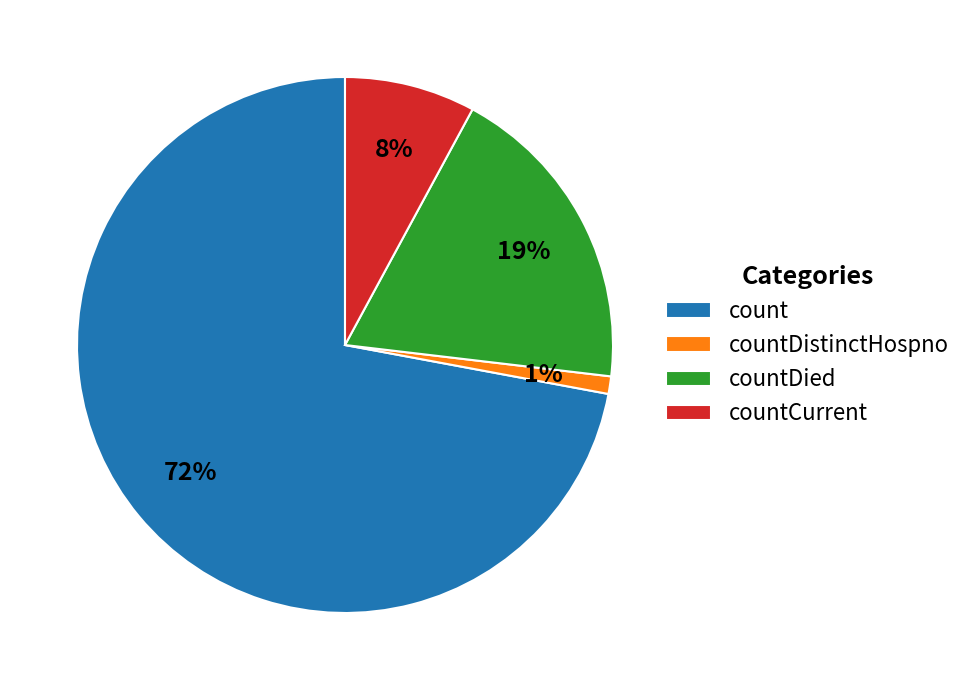

True or false: countCurrent accounts for 1% of the total.

False